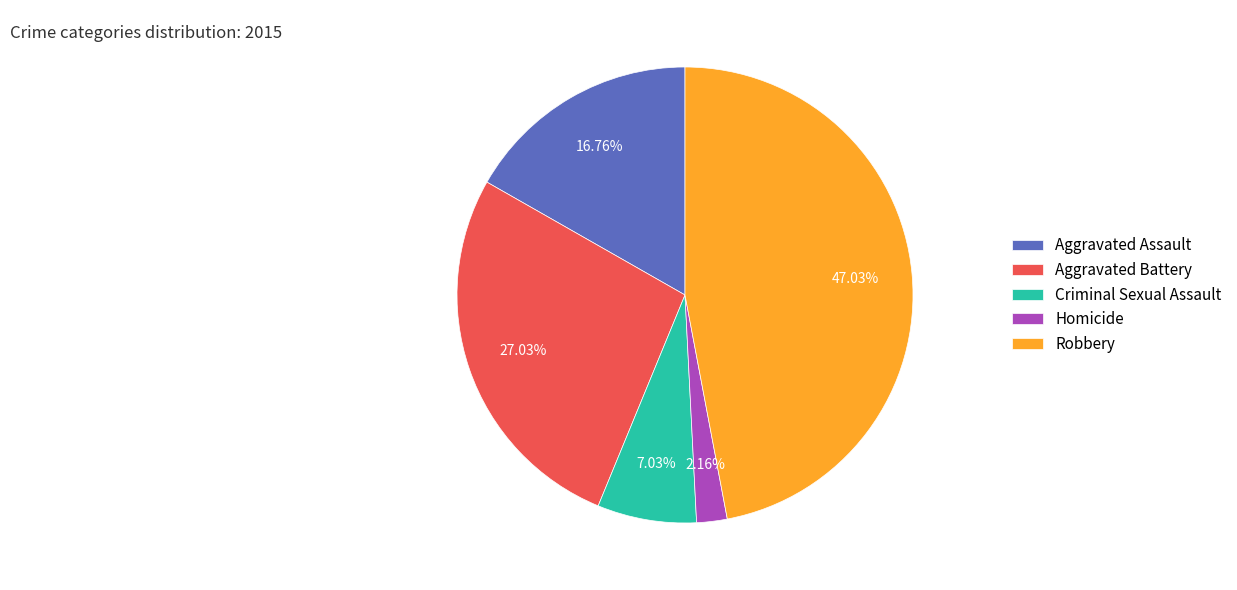

Approximately how many times larger is the value at Aggravated Assault compared to Criminal Sexual Assault?

2.4